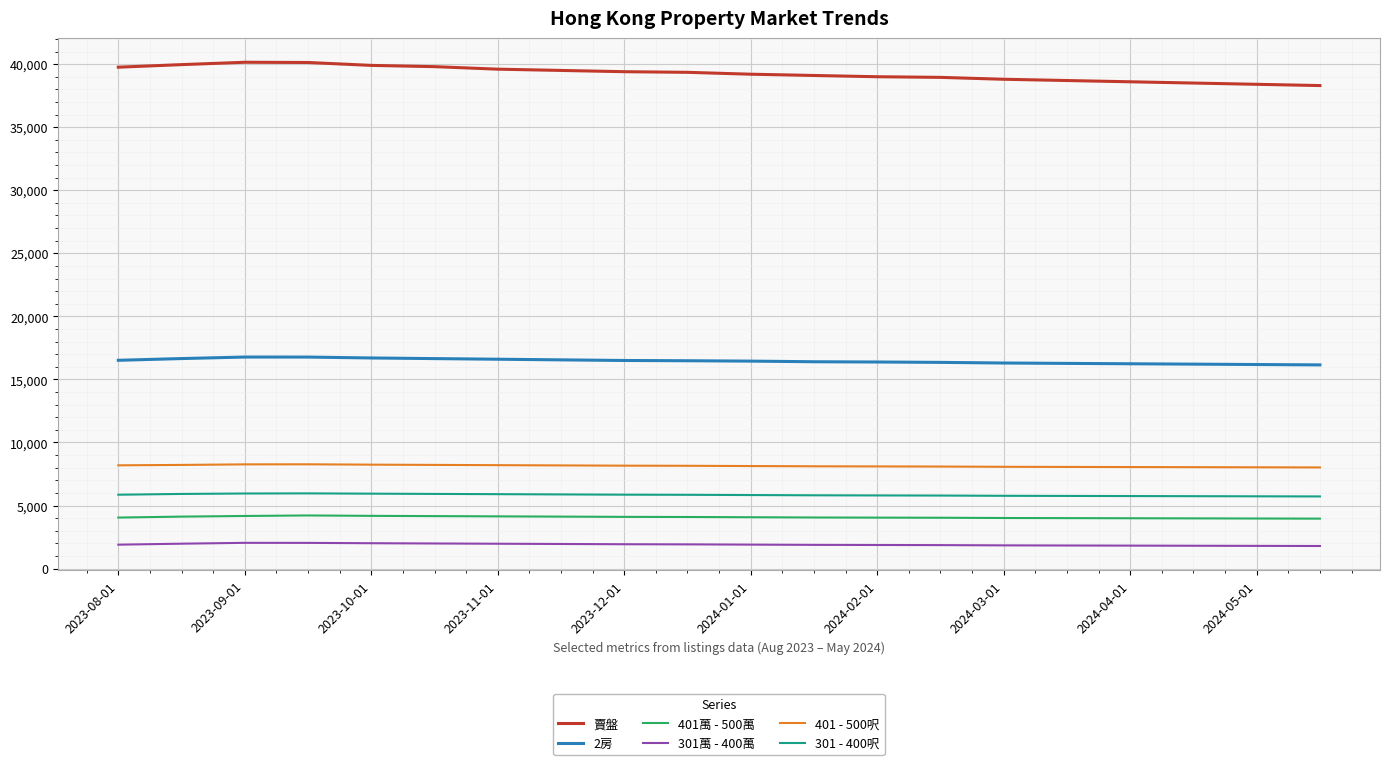

Rank the series by their maximum value, from lowest to highest.

301萬 - 400萬, 401萬 - 500萬, 301 - 400呎, 401 - 500呎, 2房, 賣盤